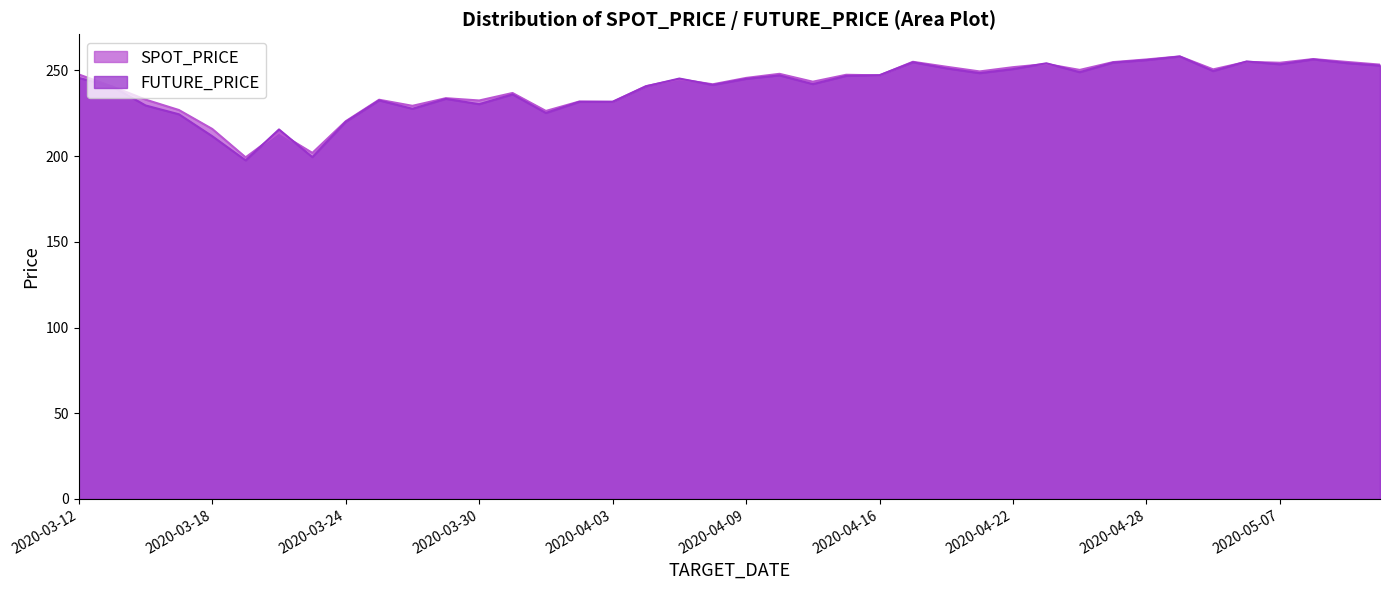

What is the value of the SPOT_PRICE point at the 4th from the left?

226.9